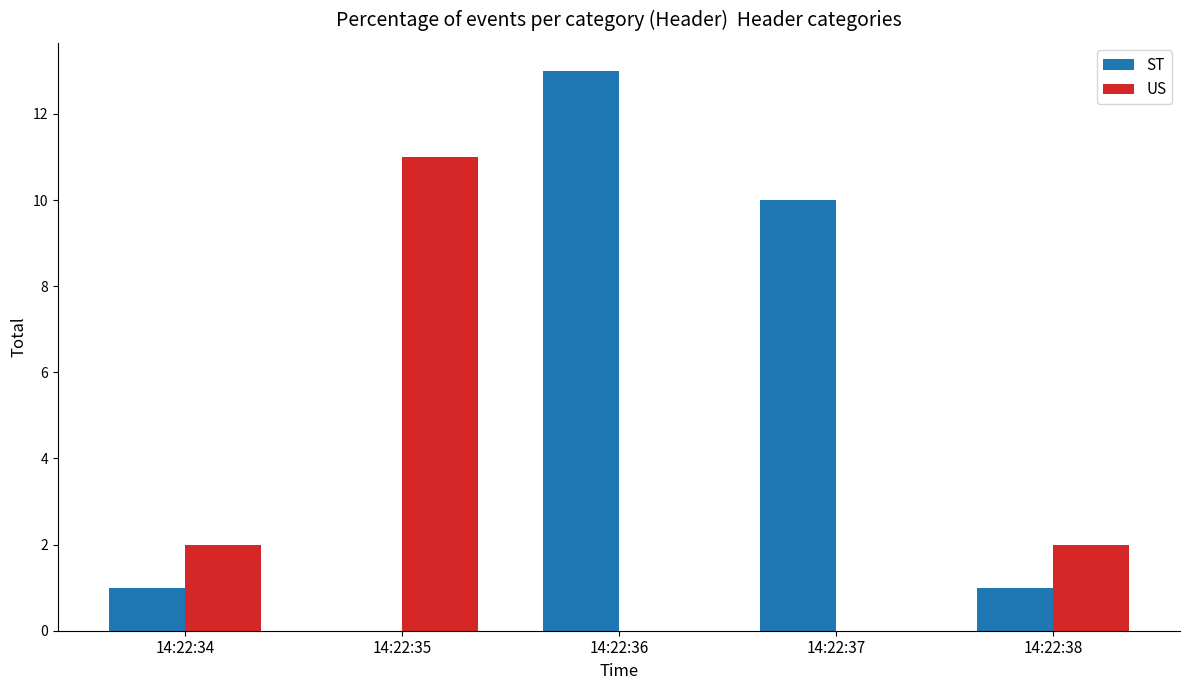

What is the spread (max minus min) of values at 14:22:36?

13